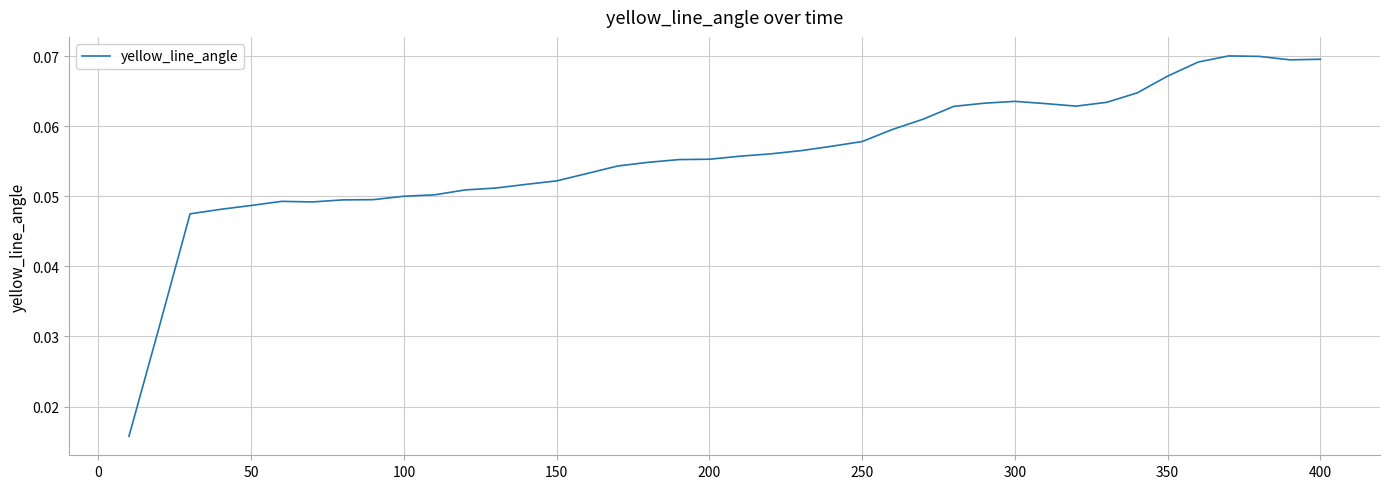

Is this an area chart (filled region under the line)?

No